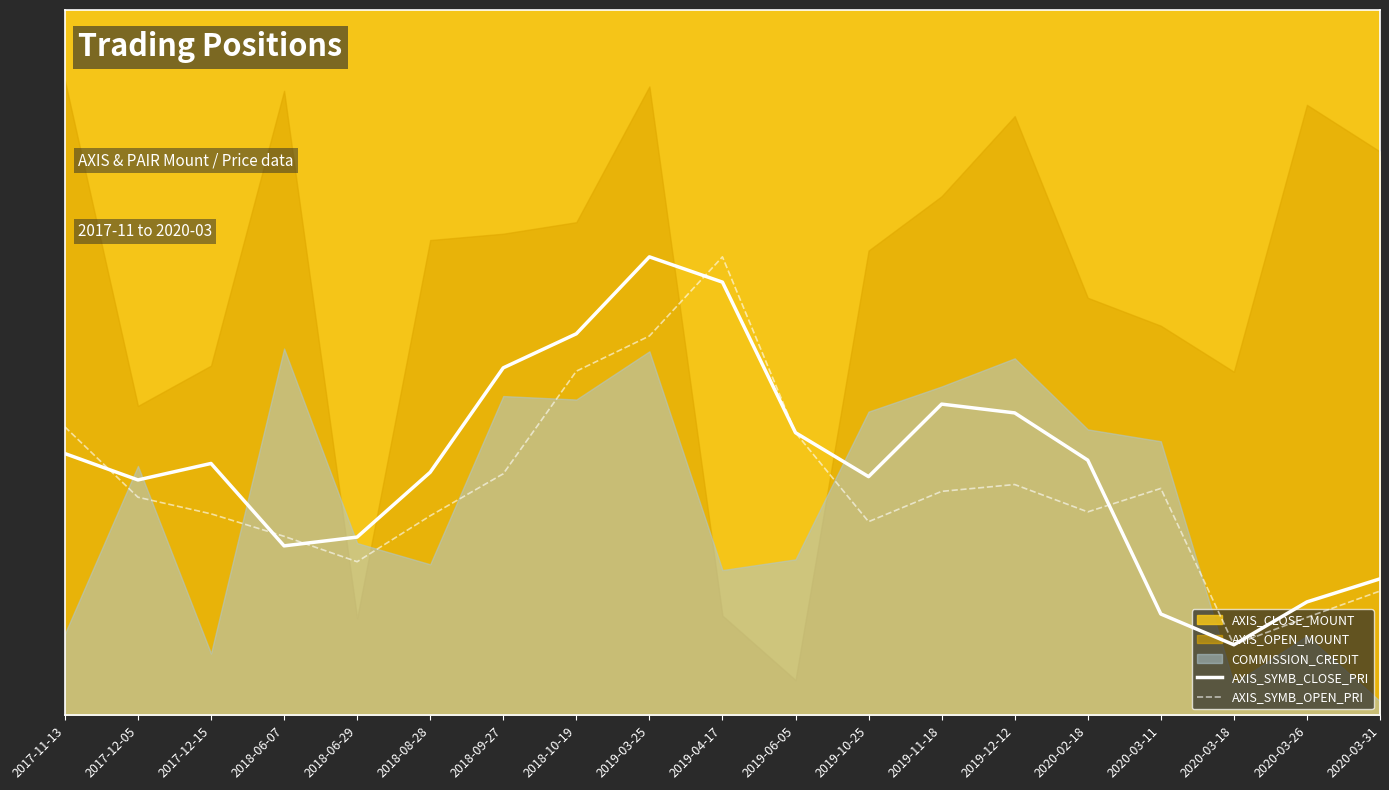

True or false: AXIS_SYMB_CLOSE_PRI has a value of 0.0 at 2020-03-18.

False